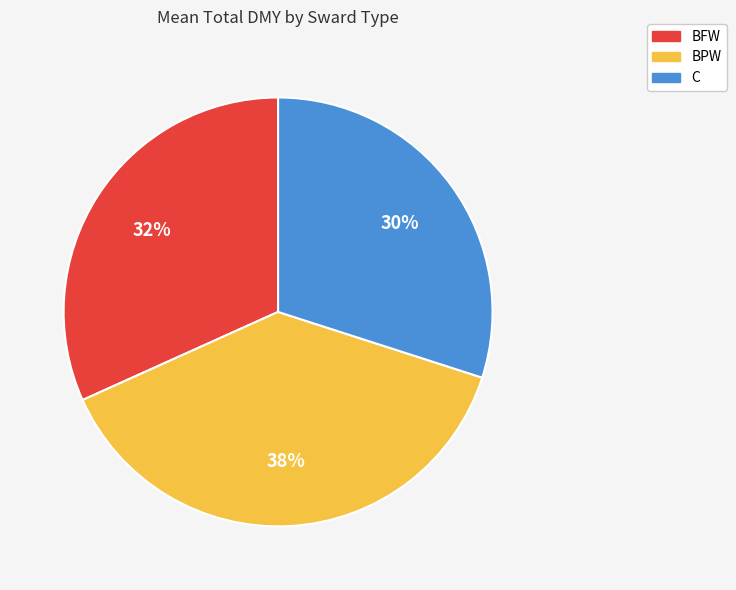

True or false: BFW accounts for 32% of the total.

True